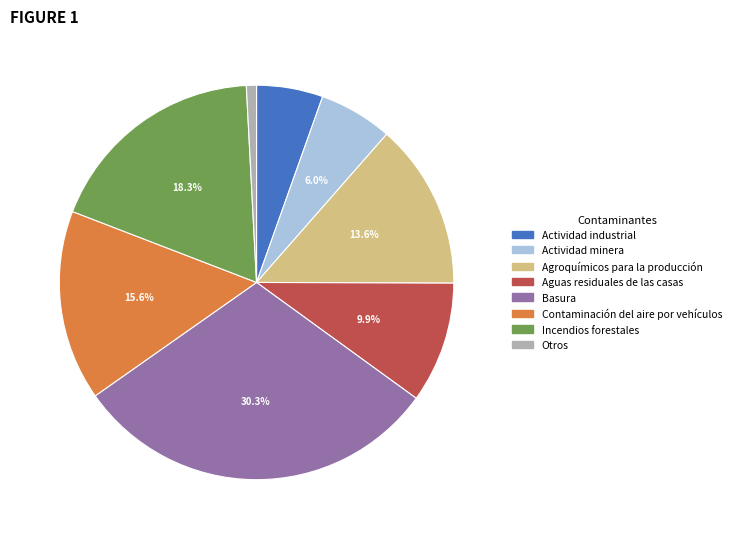

Does any single category account for the majority?

No